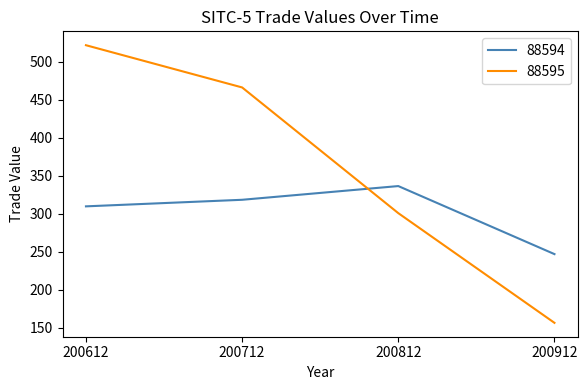

Where do 88595 and 88594 first cross each other?

200712 and 200812